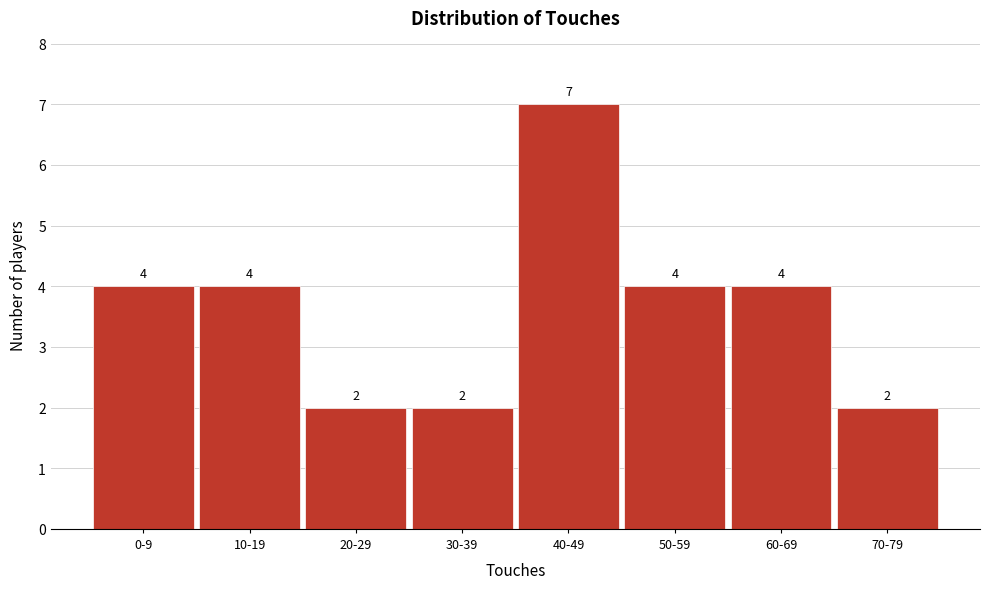

Reading left to right, transcribe all the data shown in this chart.

4	4	2	2	7	4	4	2